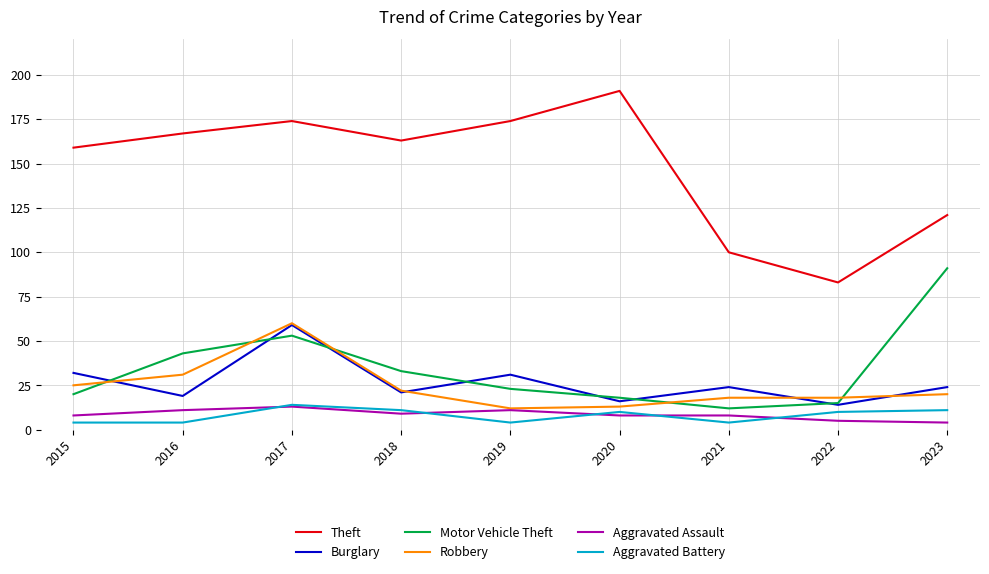

Which series has the widest spread of values?

Theft